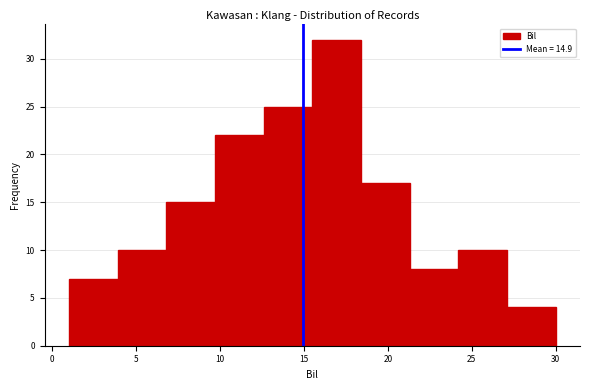

Over which range of the x-axis is the bar tallest?

15.5 to 18.4